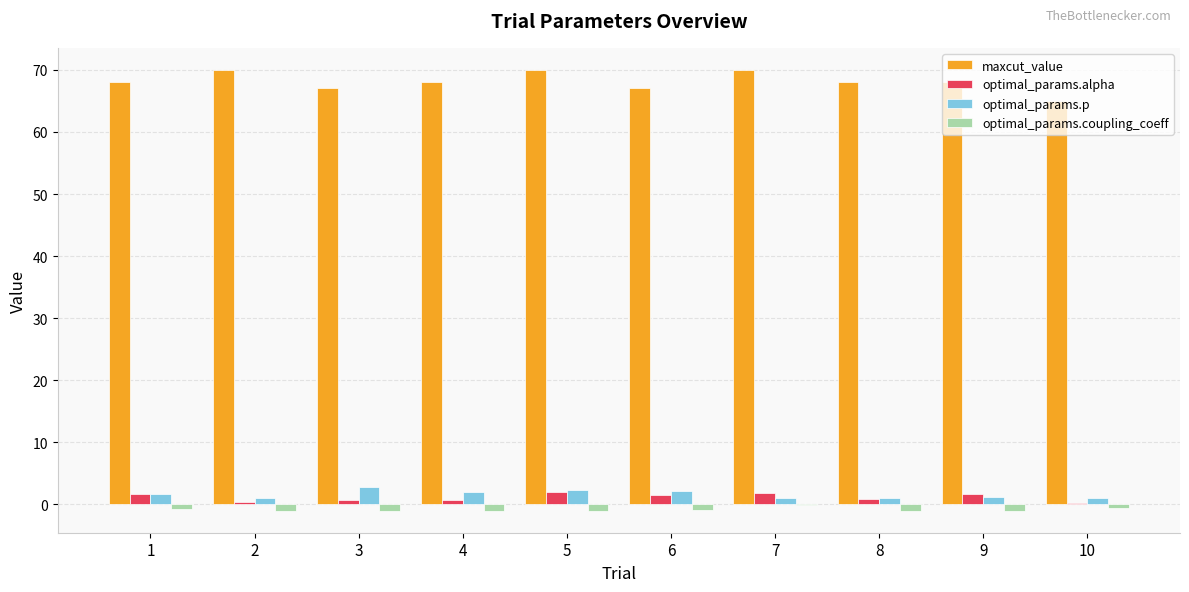

How many distinct data groups are displayed?

4